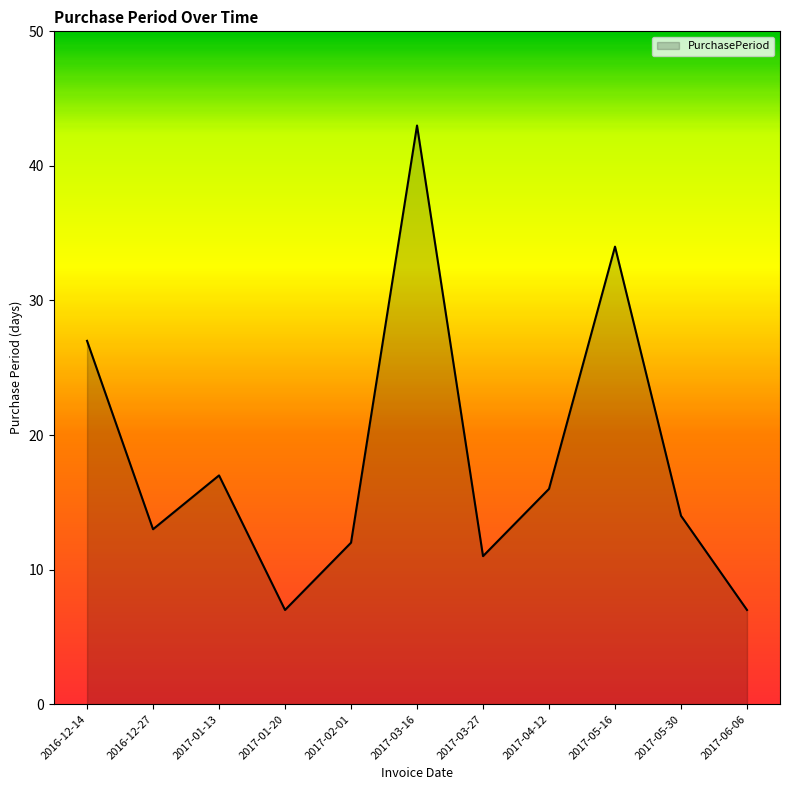

Which category has the highest value across all series?

2017-03-16